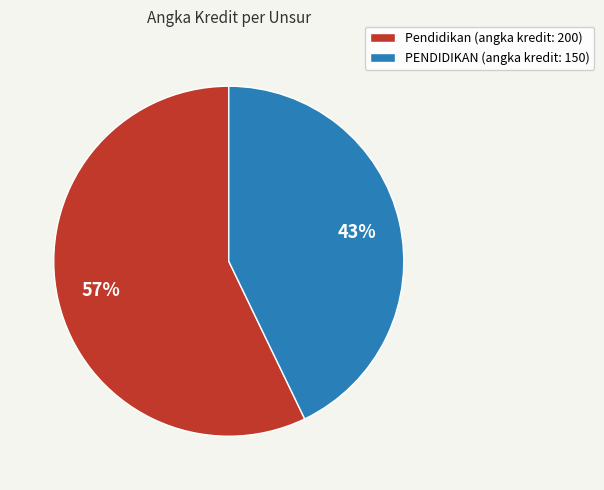

To the nearest percent, what portion does Pendidikan represent?

57%